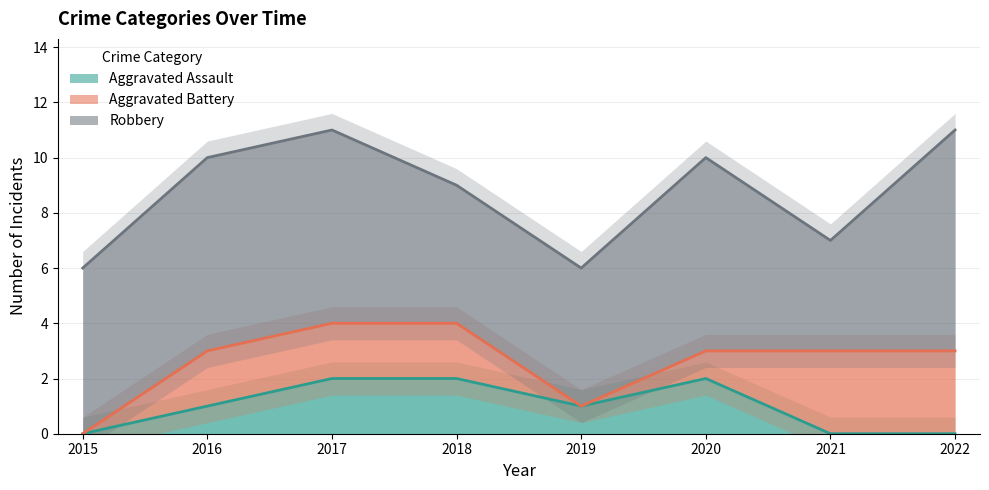

Where does the Aggravated Assault series first go above 1?

2017